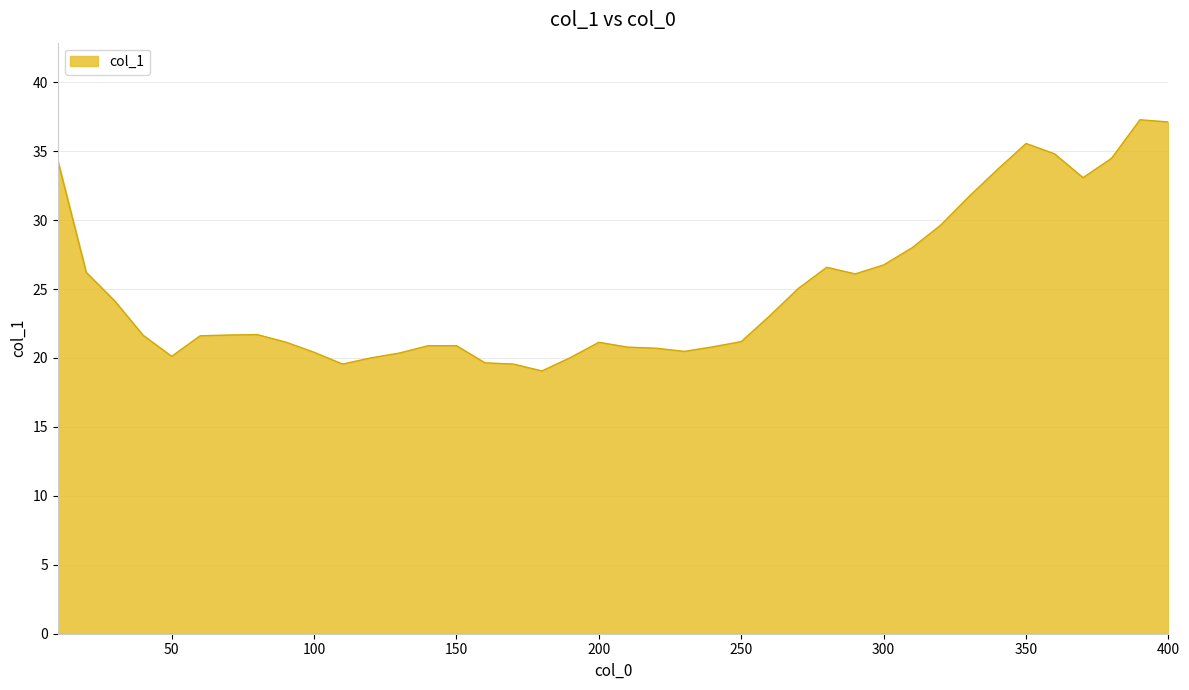

True or false: there are more than 0 points higher than both neighbors.

True